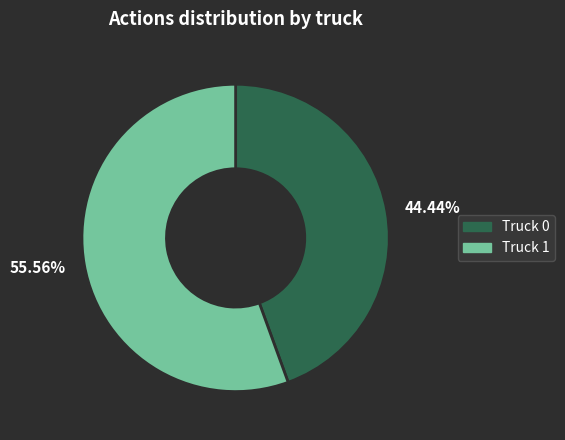

Rank the categories by value from lowest to highest.

44.44%, 55.56%